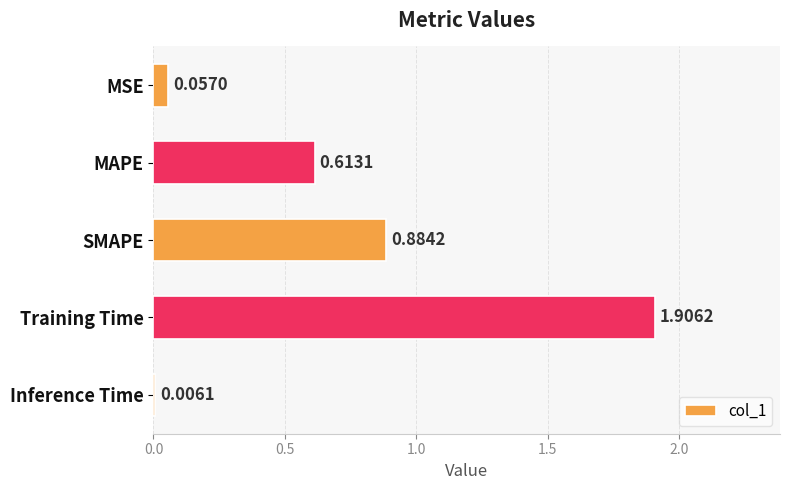

What is the sum of all values?

3.5